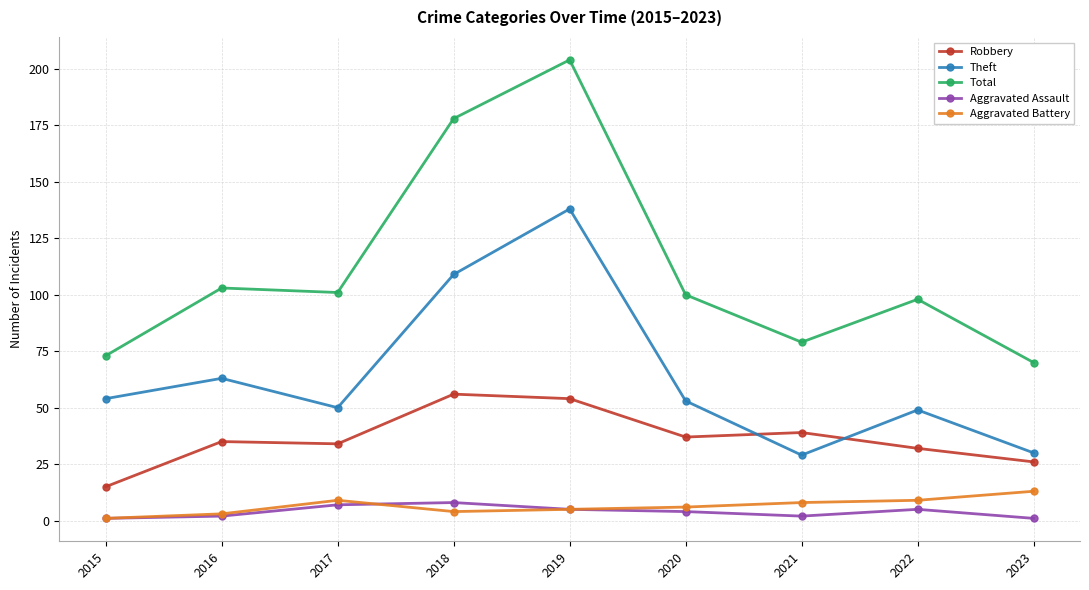

What is the approximate value of Robbery at 2021?

39